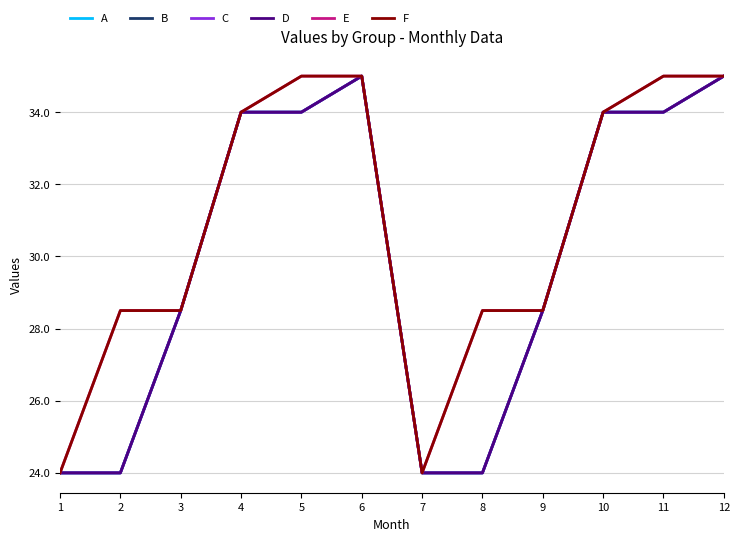

What is the sum of the C values at 9 and 2?

52.5